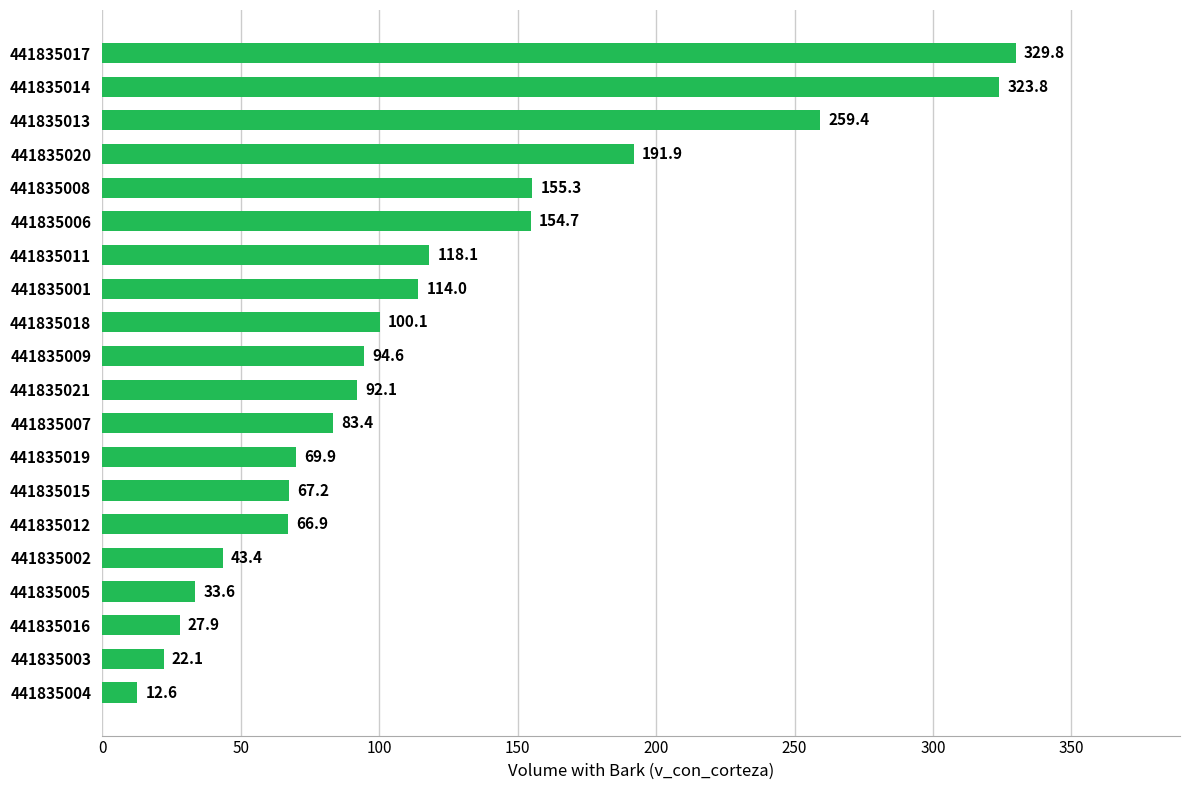

True or false: the data shows 67.2 at 441835015.

True